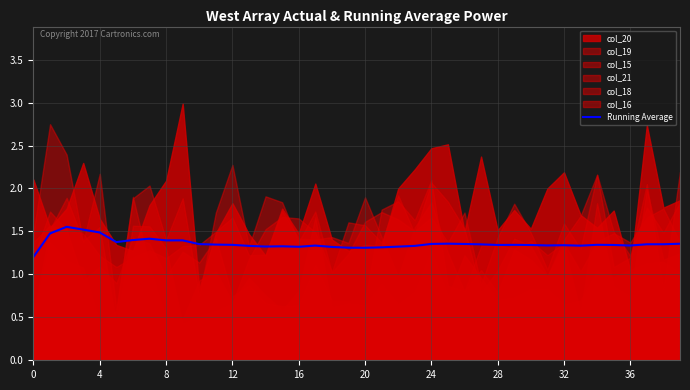

What is the sum of the values at 24 and 0?

2.6